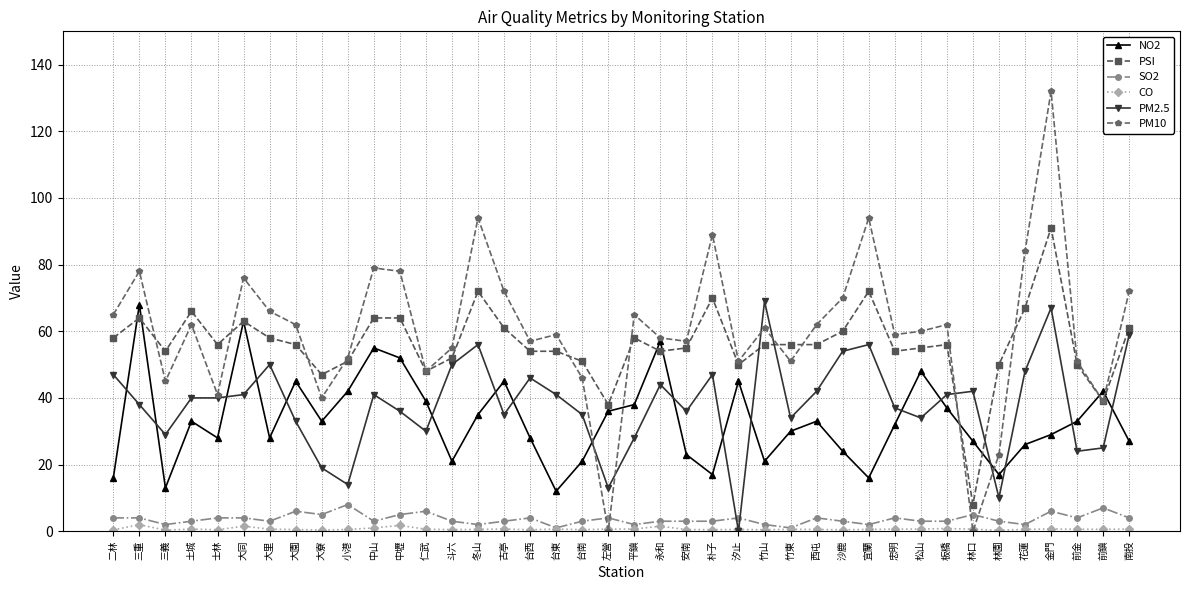

Which series has the widest spread of values?

PM10